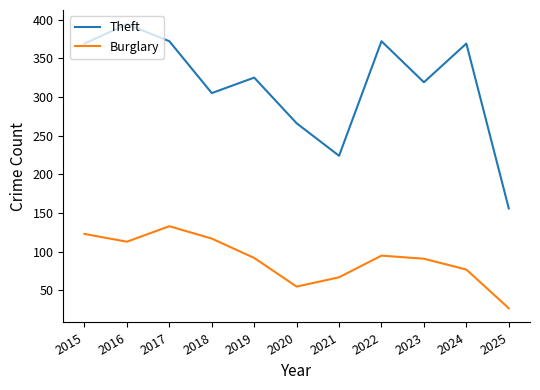

True or false: Burglary and Theft intersect in this chart.

False